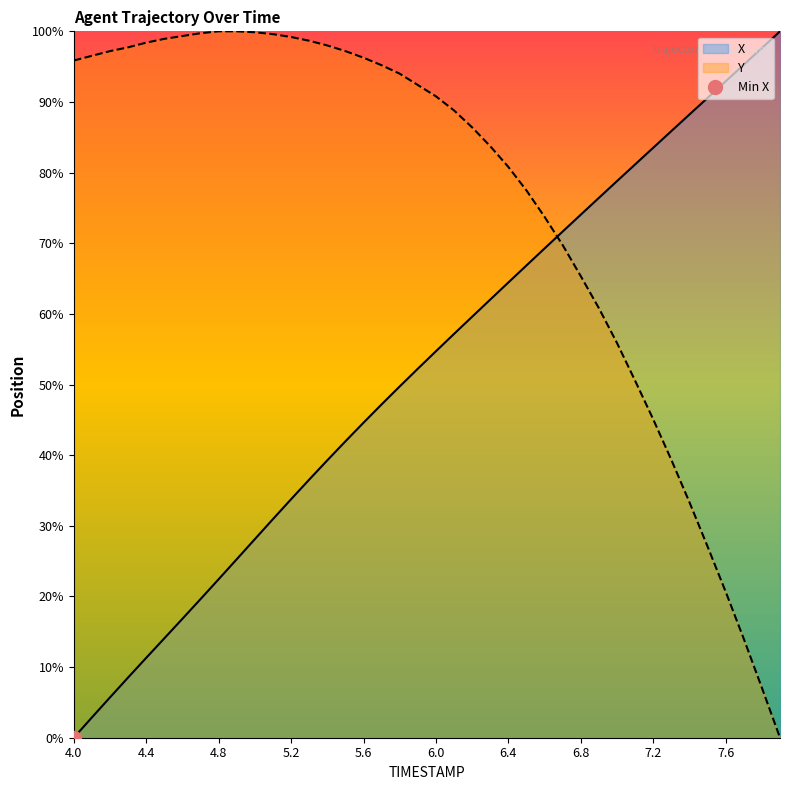

The Y series shows 0.9 at 5.9. True or false?

True